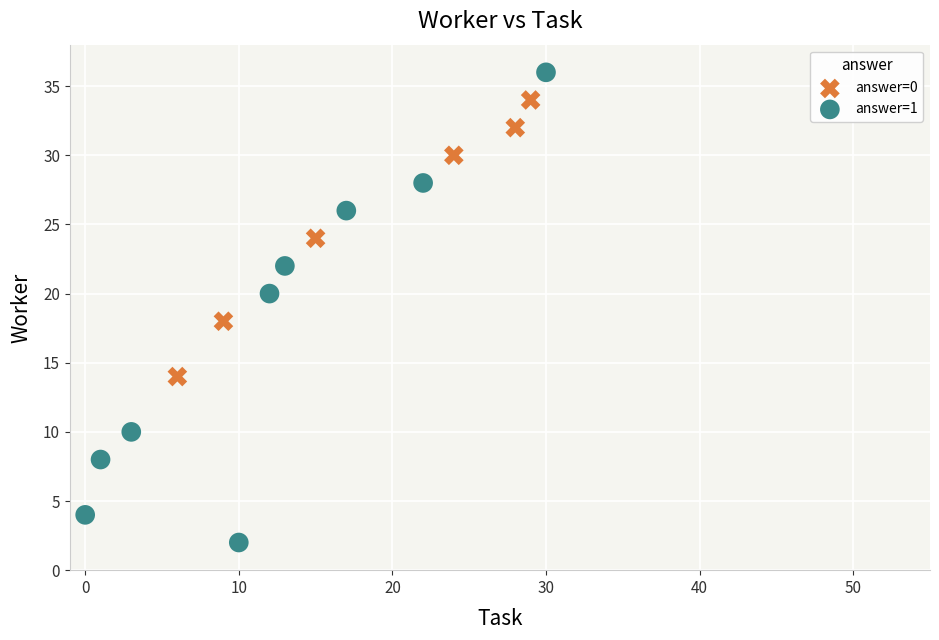

What are all the series names shown in the legend?

answer=0, answer=1